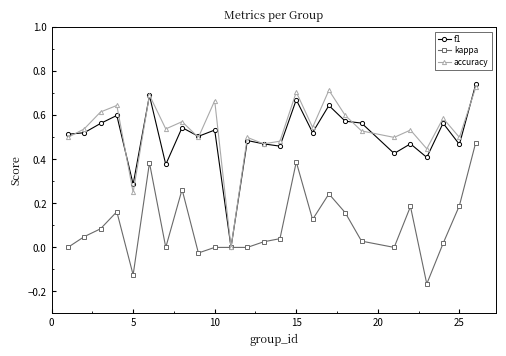

How many interior local peaks does the accuracy series have?

9